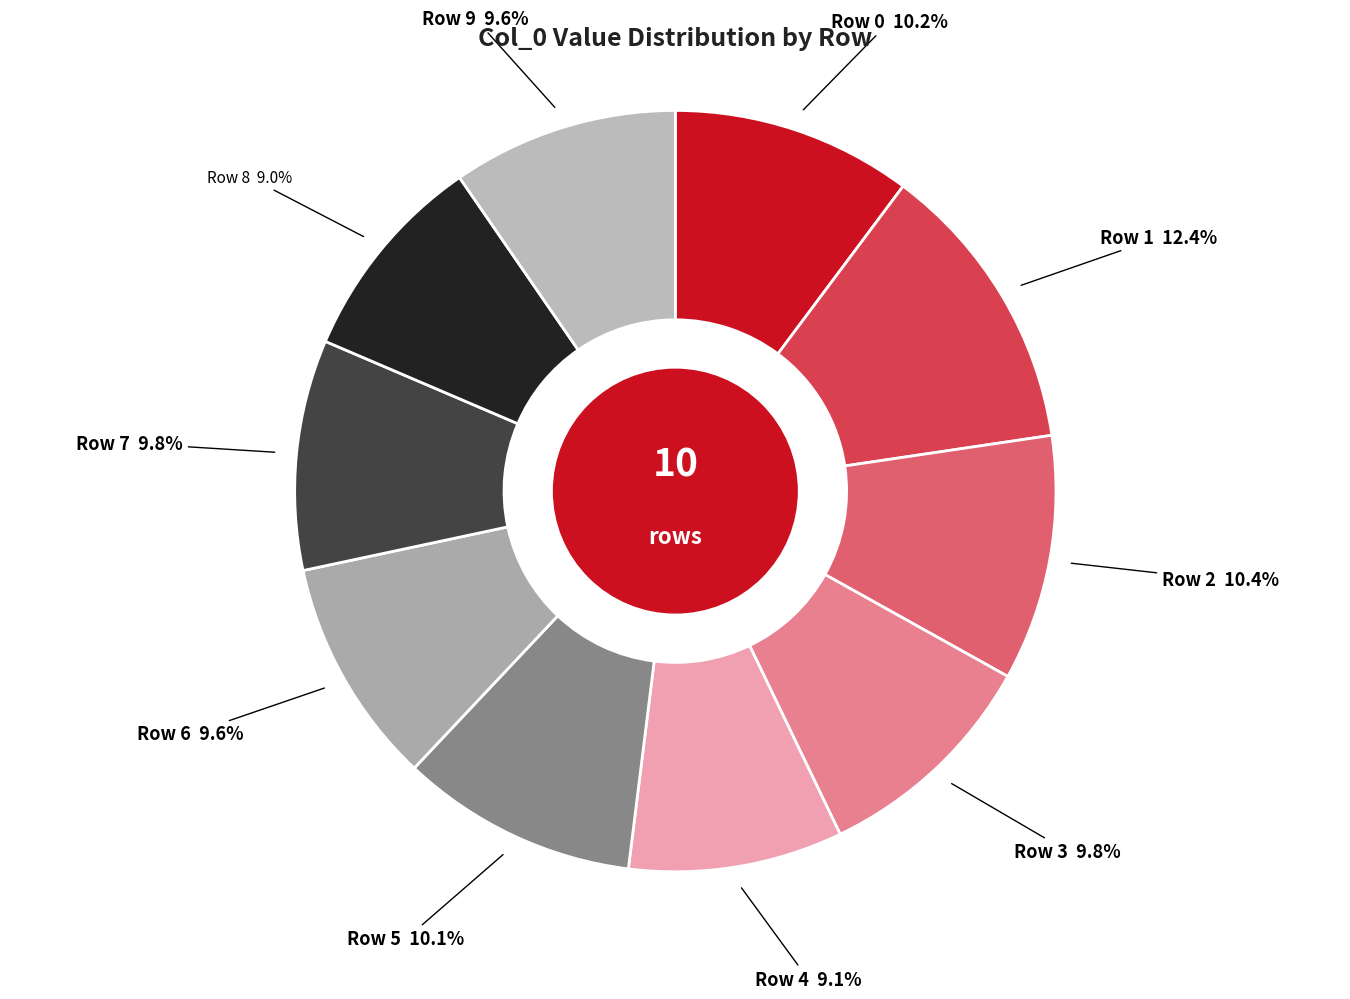

Is there any slice that represents more than half of the pie?

No